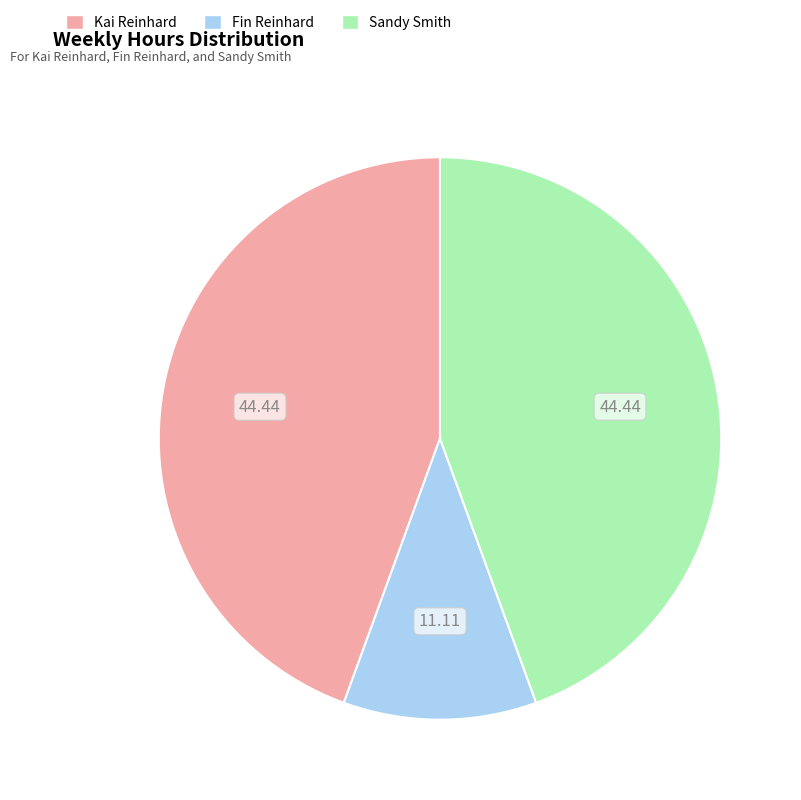

Does any single category account for the majority?

No